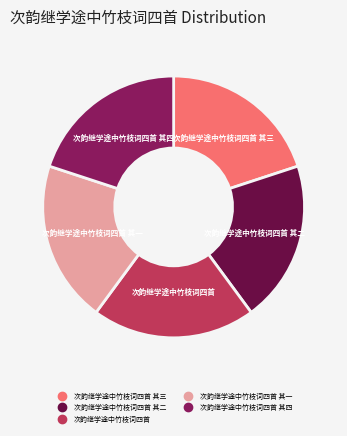

Is there a majority slice in this chart?

No